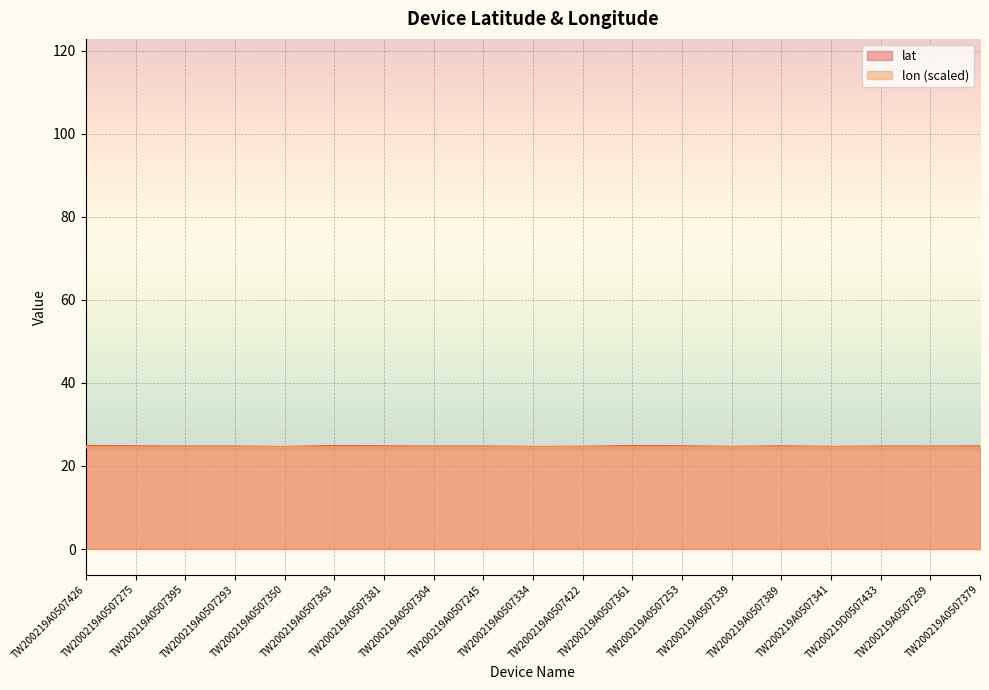

True or false: lat and lon intersect in this chart.

False